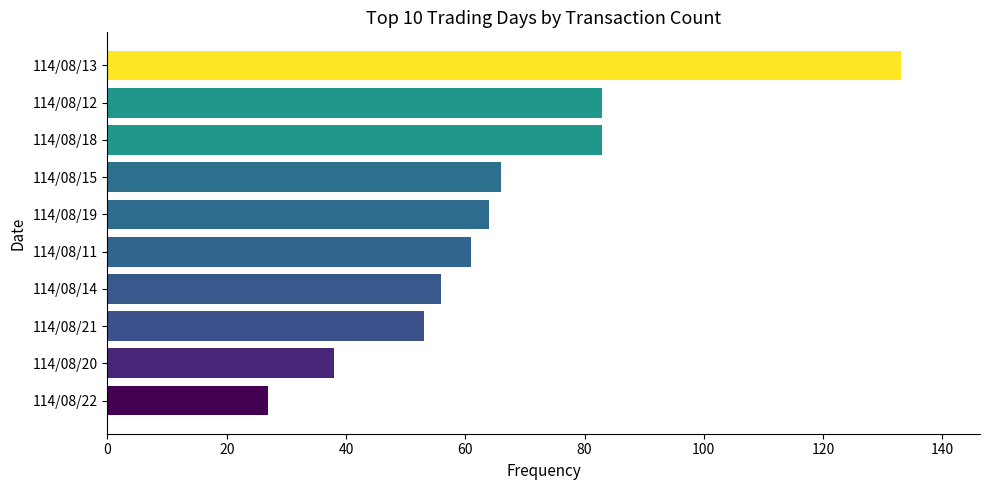

Which has a higher value, 114/08/22 or 114/08/12?

114/08/12